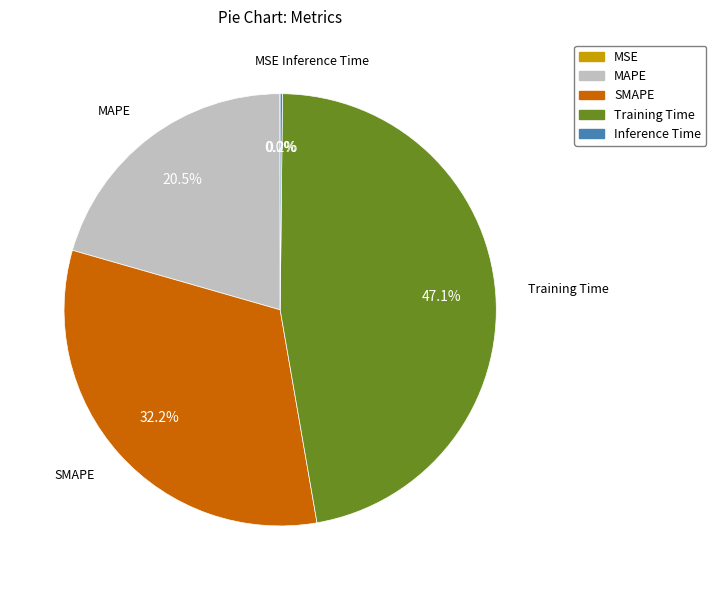

True or false: SMAPE accounts for 32% of the total.

True